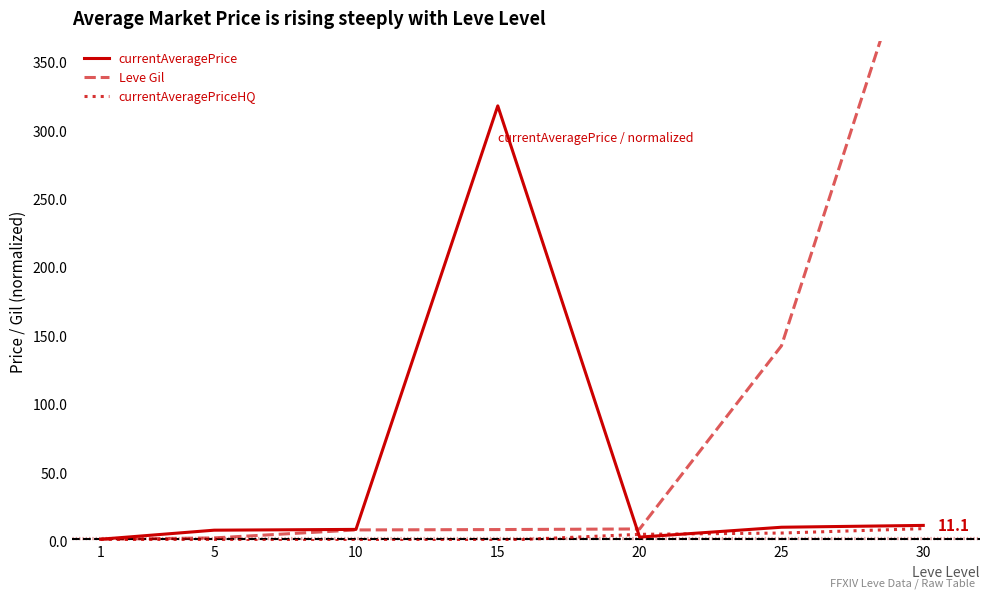

Rank the series by their maximum value, from highest to lowest.

Leve Gil, currentAveragePrice, currentAveragePriceHQ